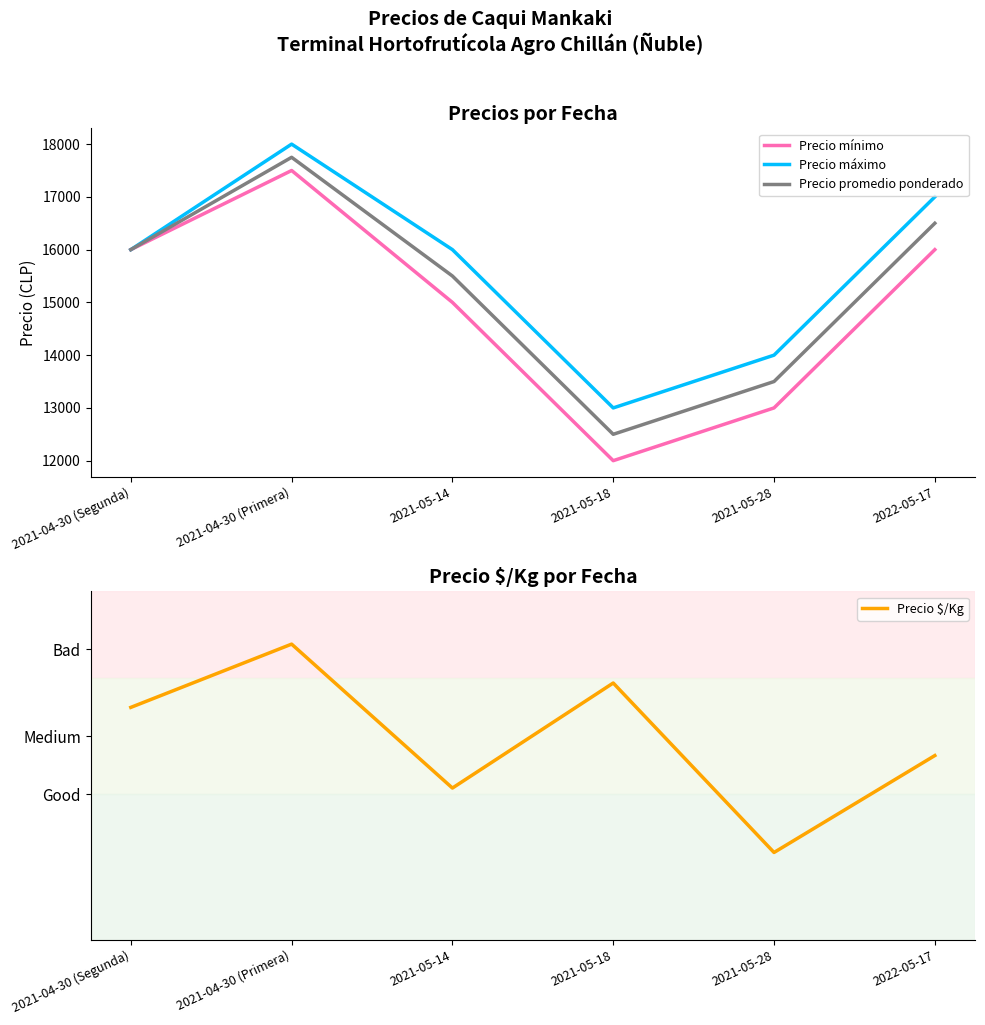

Reading left to right, extract all data points from this chart.

Precio mínimo: 2021-04-30 (Segunda)=16000	2021-04-30 (Primera)=17500	2021-05-14=15000	2021-05-18=12000	2021-05-28=13000	2022-05-17=16000
Precio máximo: 2021-04-30 (Segunda)=16000	2021-04-30 (Primera)=18000	2021-05-14=16000	2021-05-18=13000	2021-05-28=14000	2022-05-17=17000
Precio promedio ponderado: 2021-04-30 (Segunda)=16000	2021-04-30 (Primera)=17750	2021-05-14=15500	2021-05-18=12500	2021-05-28=13500	2022-05-17=16500
Precio $/Kg: 2021-04-30 (Segunda)=1000	2021-04-30 (Primera)=1109	2021-05-14=861	2021-05-18=1042	2021-05-28=750	2022-05-17=917